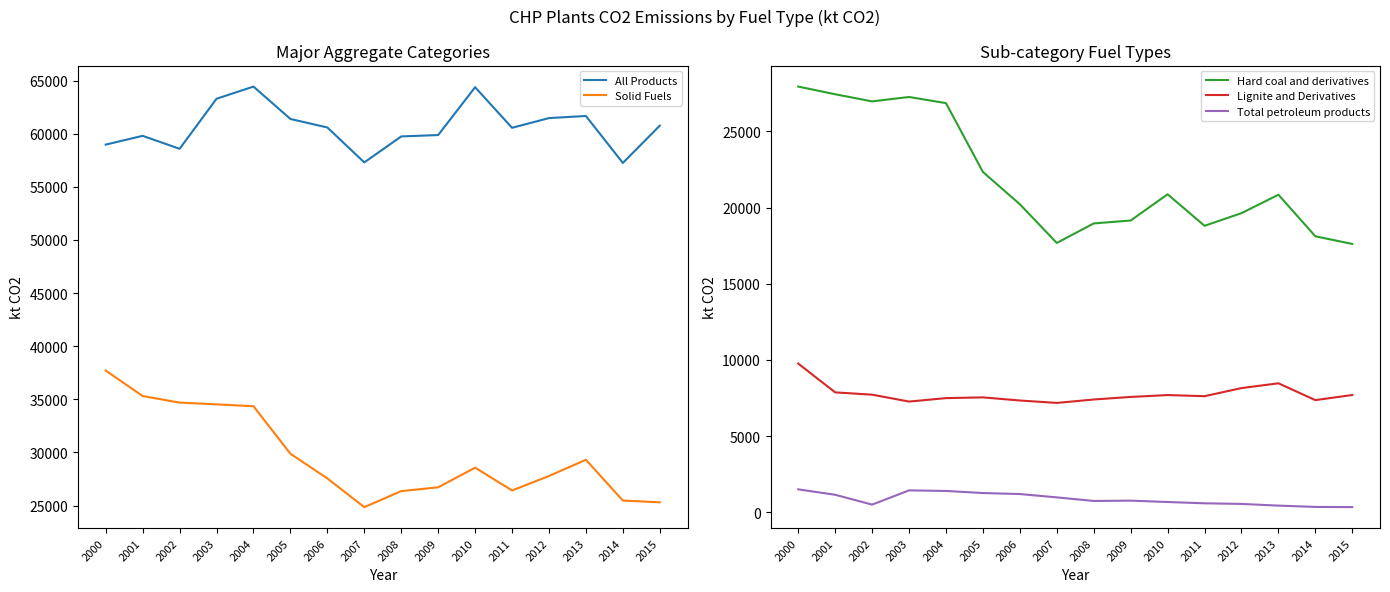

True or false: Total petroleum products and All Products cross at least once.

False